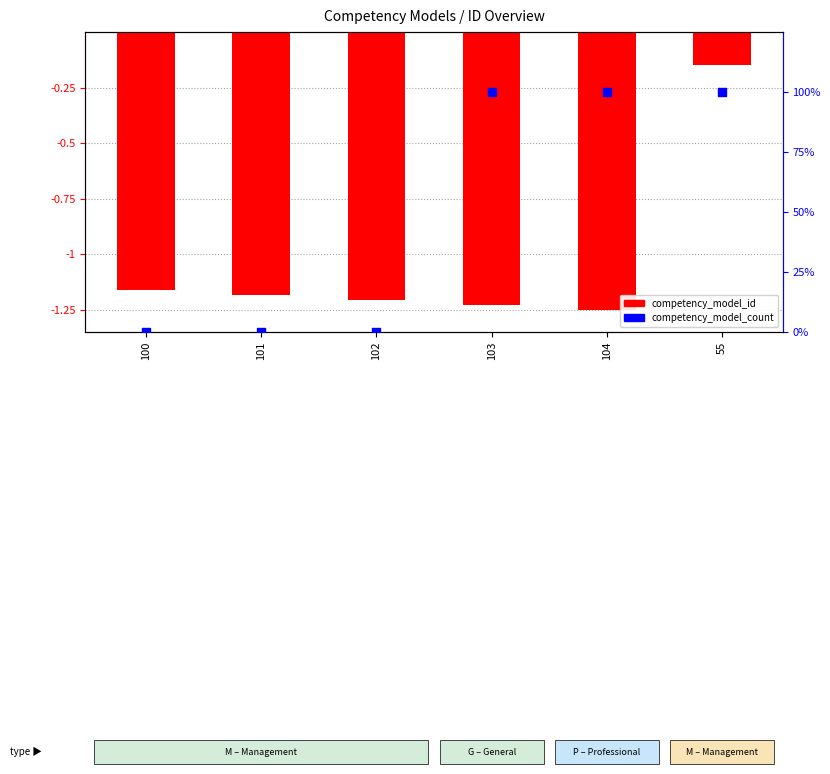

Which series has the largest Y range (max minus min)?

competency_model_count